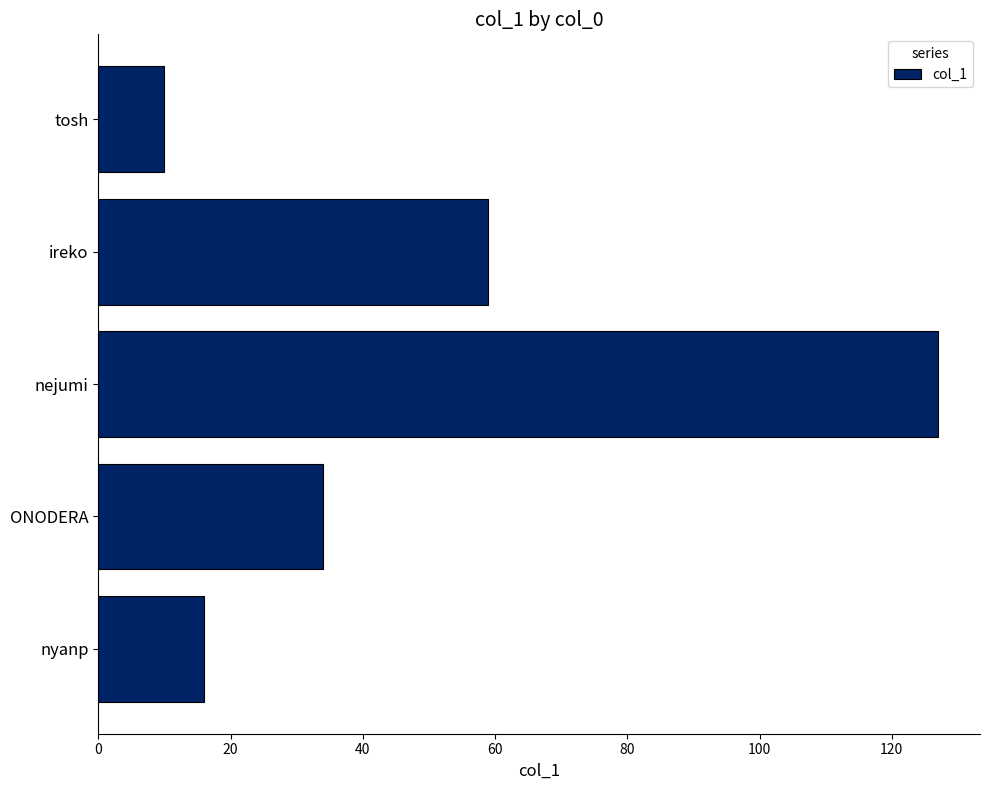

At which label is the value closest to 68?

ireko